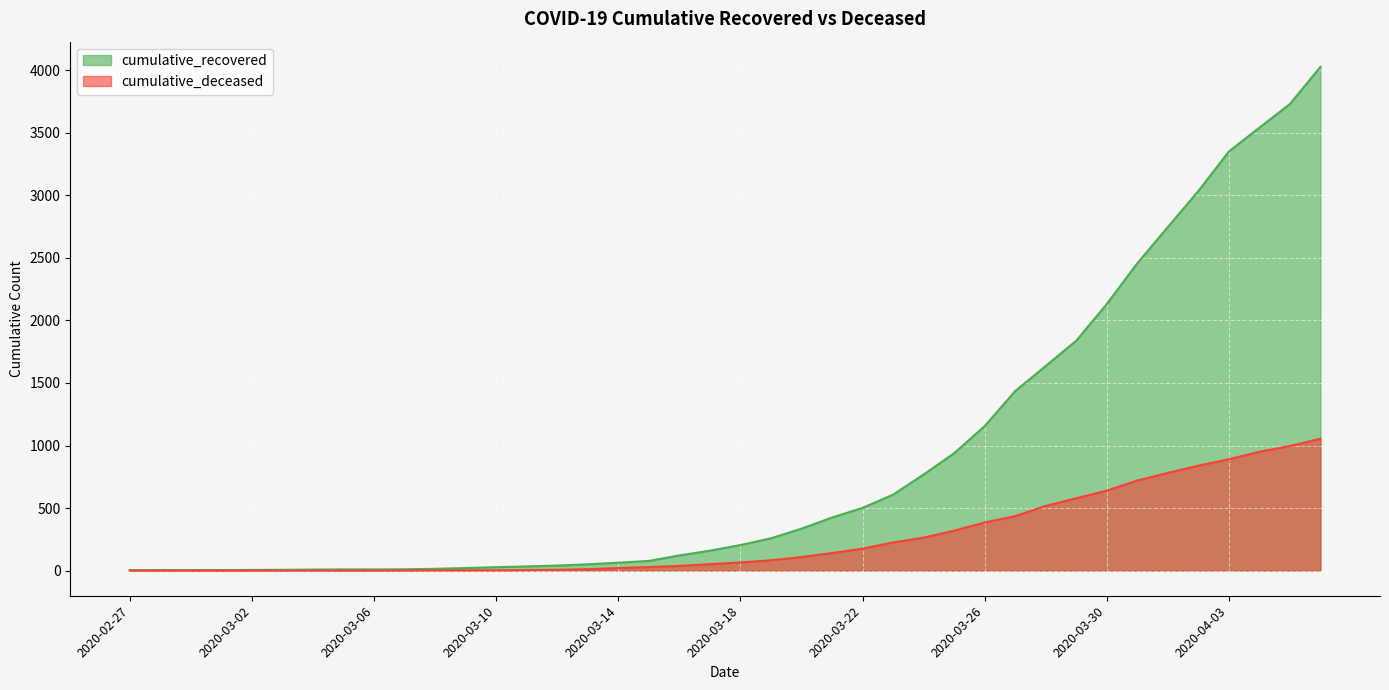

Rank the series by their maximum value, from highest to lowest.

cumulative_recovered, cumulative_deceased